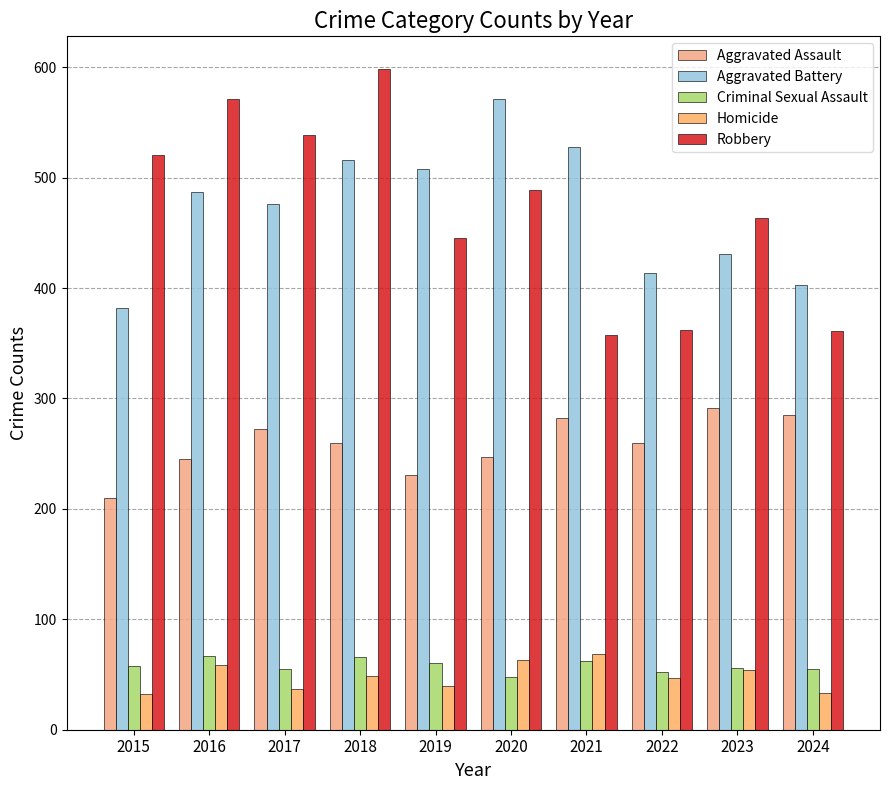

What is the sum of the Homicide values at 2021 and 2020?

132